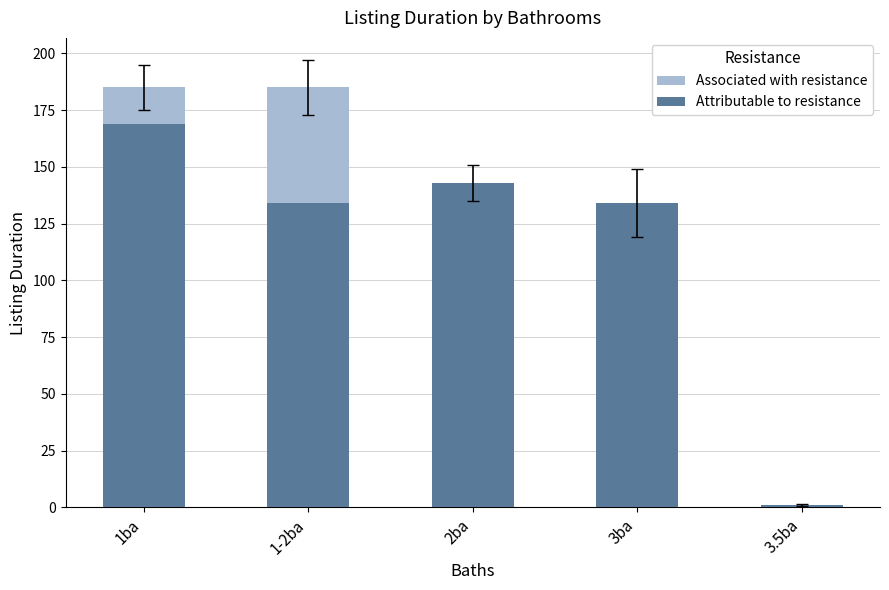

Rank the series by their average value, from lowest to highest.

Attributable to resistance, Associated with resistance